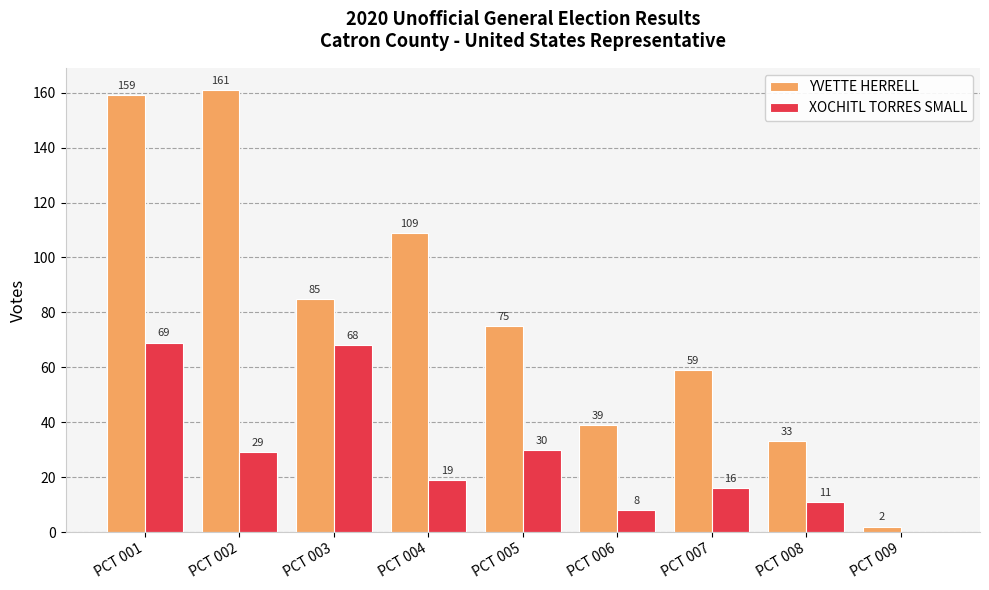

Between PCT 005 and PCT 009, which series saw the biggest shift?

YVETTE HERRELL